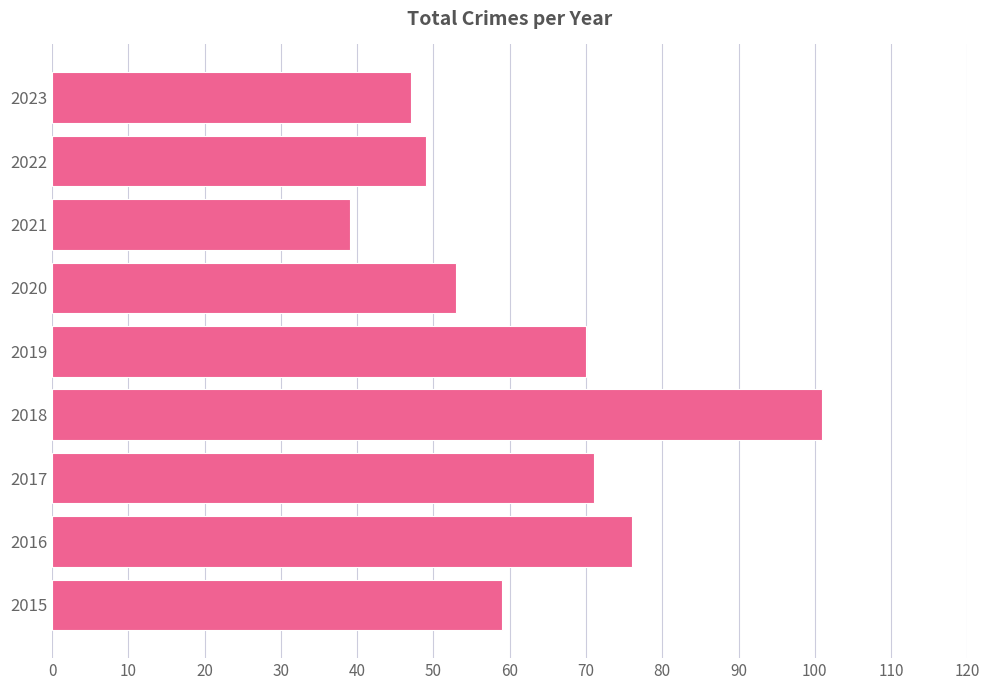

At which label is the value closest to 70?

2019